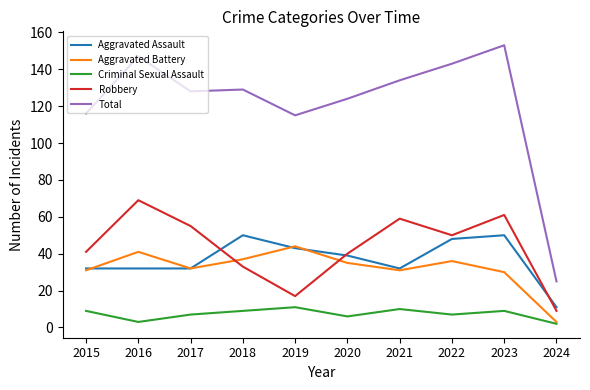

Where is the first local minimum for Aggravated Battery?

2017